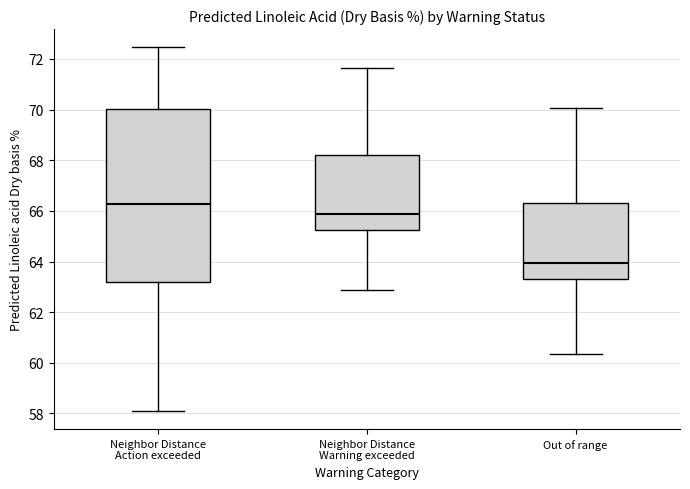

Which box's median line is the lowest?

Out of range